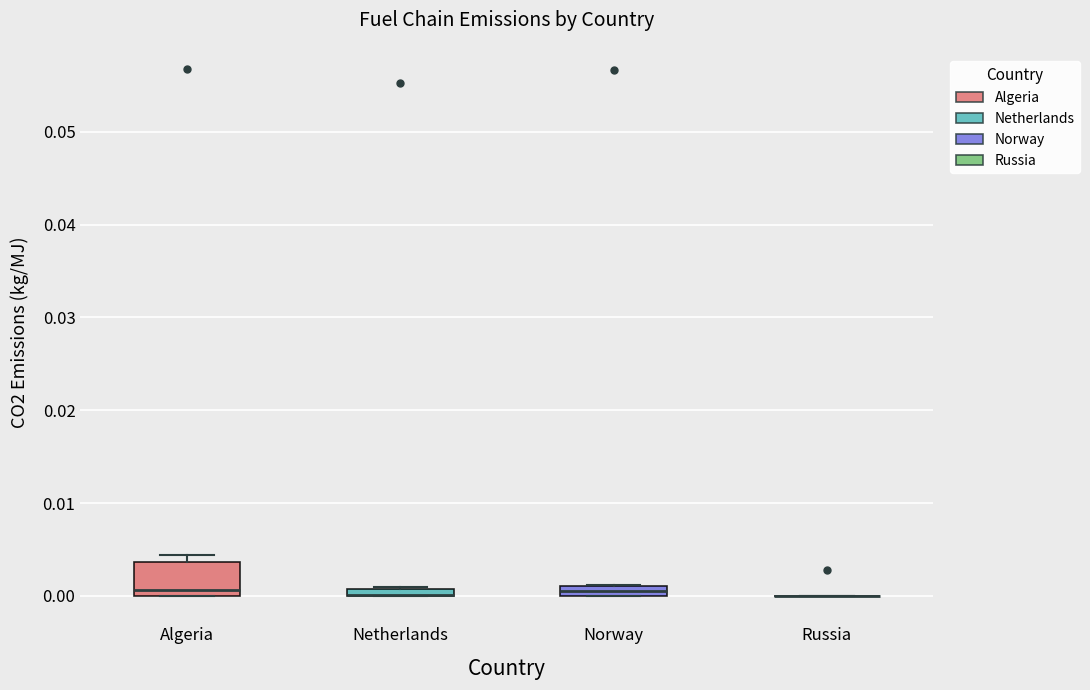

Where is the lower edge of the box for Algeria on the y-axis? The values are not printed on the chart, so give them approximately, as read against the axis.

0.000